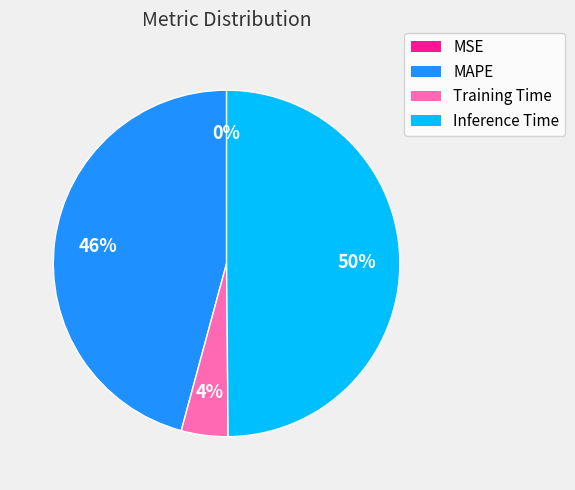

Is it true that MAPE is 46% of the pie?

True